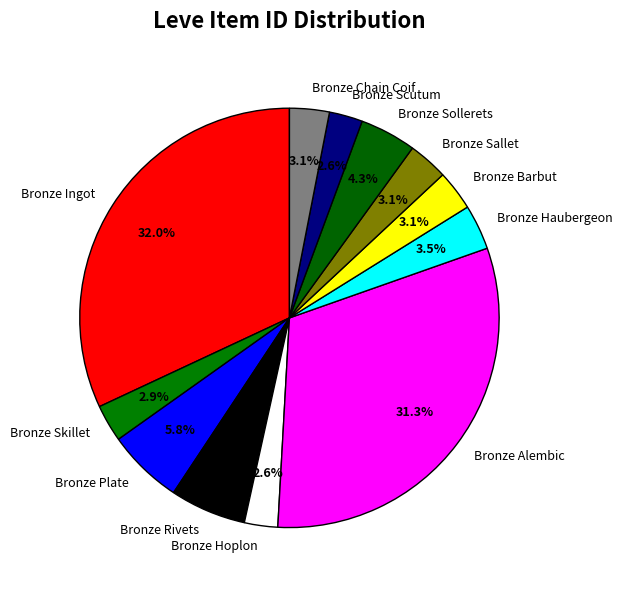

To the nearest percent, what portion does Bronze Skillet represent?

3%